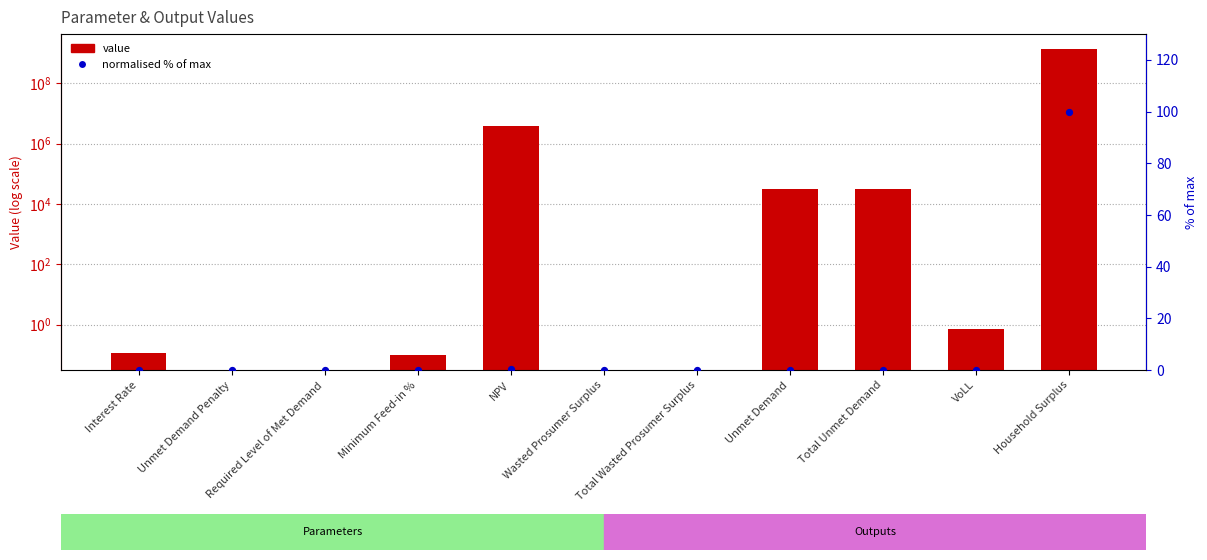

What are all the series names shown in the legend?

value, normalised % of max